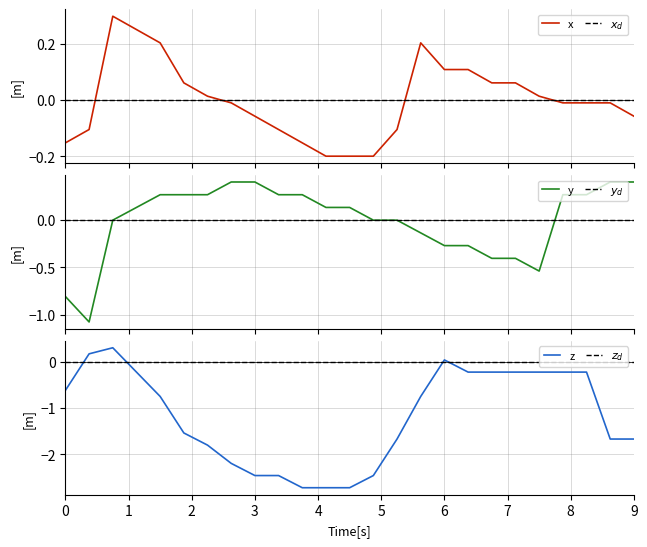

Reading left to right, what are all the values shown in this chart?

x: -0.2	-0.1	0.3	0.2	0.2	0.1	0.0	-0.0	-0.1	-0.1	-0.2	-0.2	-0.2	-0.2	-0.1	0.2	0.1	0.1	0.1	0.1	0.0	-0.0	-0.0	-0.0	-0.1
$x_d$: 0.0	0.0	0.0	0.0	0.0	0.0	0.0	0.0	0.0	0.0	0.0	0.0	0.0	0.0	0.0	0.0	0.0	0.0	0.0	0.0	0.0	0.0	0.0	0.0	0.0
y: -0.8	-1.1	-0.0	0.1	0.3	0.3	0.3	0.4	0.4	0.3	0.3	0.1	0.1	-0.0	-0.0	-0.1	-0.3	-0.3	-0.4	-0.4	-0.5	0.3	0.3	0.4	0.4
$y_d$: 0.0	0.0	0.0	0.0	0.0	0.0	0.0	0.0	0.0	0.0	0.0	0.0	0.0	0.0	0.0	0.0	0.0	0.0	0.0	0.0	0.0	0.0	0.0	0.0	0.0
z: -0.6	0.2	0.3	-0.2	-0.7	-1.5	-1.8	-2.2	-2.5	-2.5	-2.7	-2.7	-2.7	-2.5	-1.7	-0.7	0.0	-0.2	-0.2	-0.2	-0.2	-0.2	-0.2	-1.7	-1.7
$z_d$: 0.0	0.0	0.0	0.0	0.0	0.0	0.0	0.0	0.0	0.0	0.0	0.0	0.0	0.0	0.0	0.0	0.0	0.0	0.0	0.0	0.0	0.0	0.0	0.0	0.0